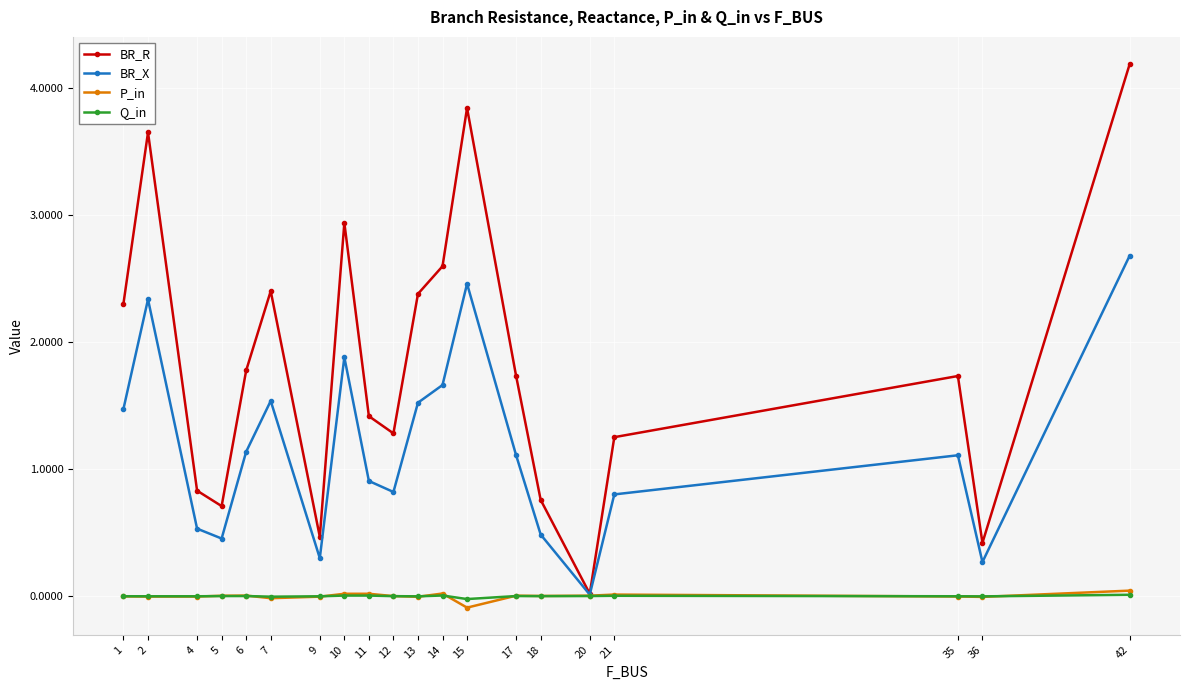

Where does the BR_X series first go above 1?

1